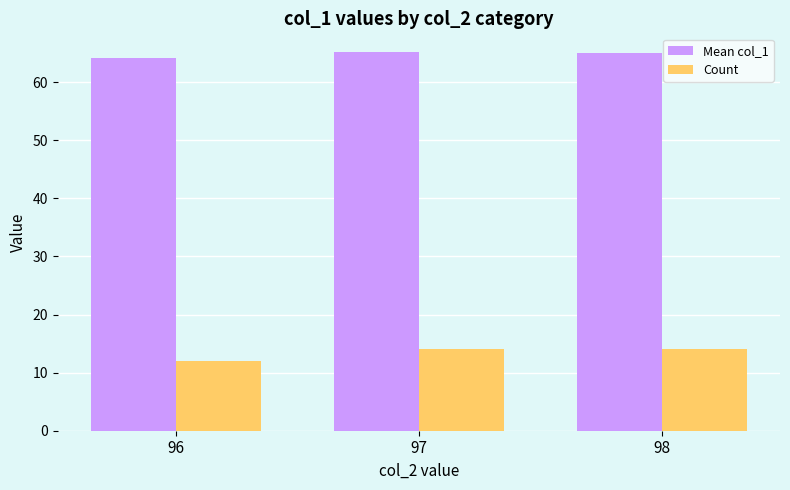

Reading left to right, what are all the values shown in this chart?

Mean col_1: 96=64.2	97=65.1	98=65.1
Count: 96=12.0	97=14.0	98=14.0